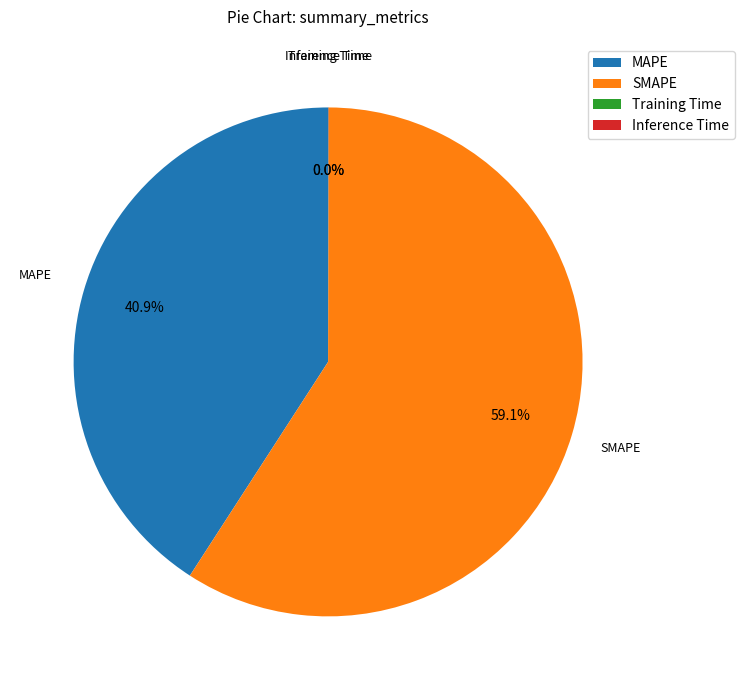

Is there a majority slice in this chart?

Yes